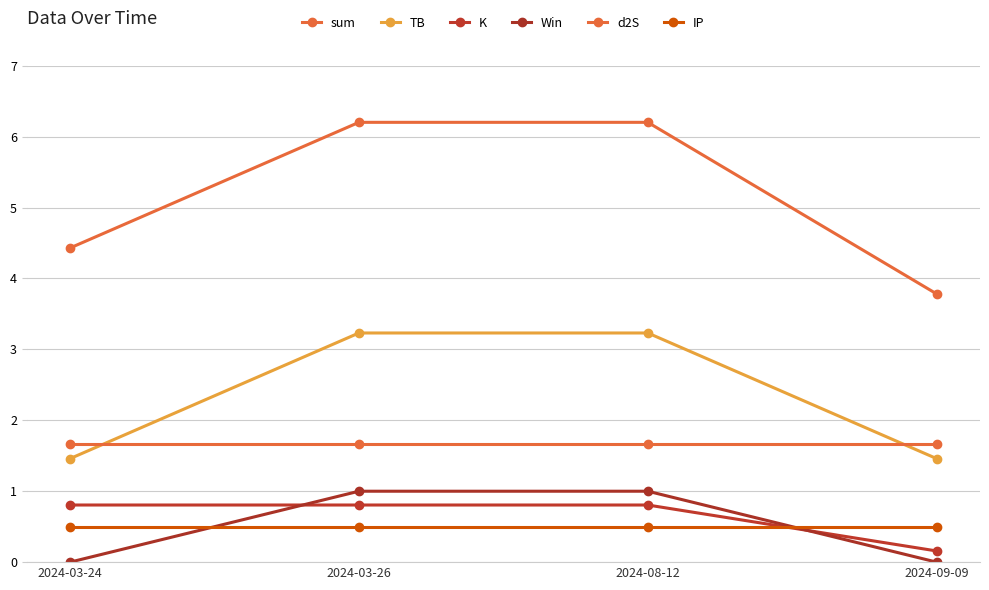

What is the average value of the TB series?

2.3